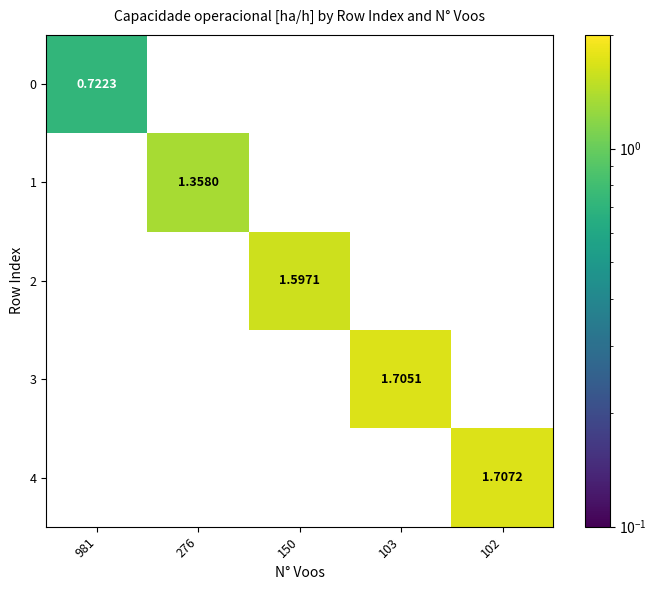

How many categories are shown in the chart?

5